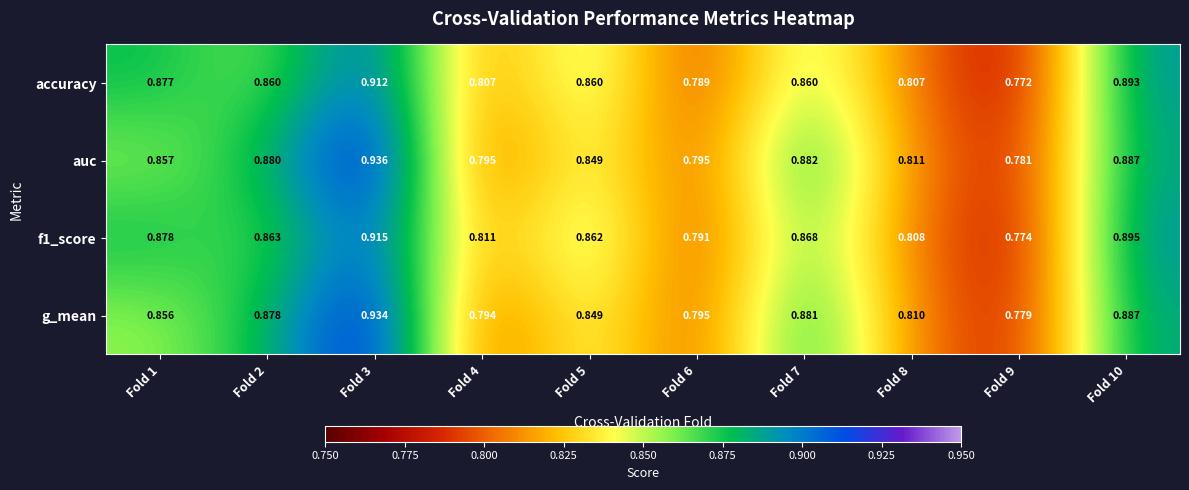

Is the value of g_mean at Fold 9 greater than the value of accuracy at Fold 6?

No